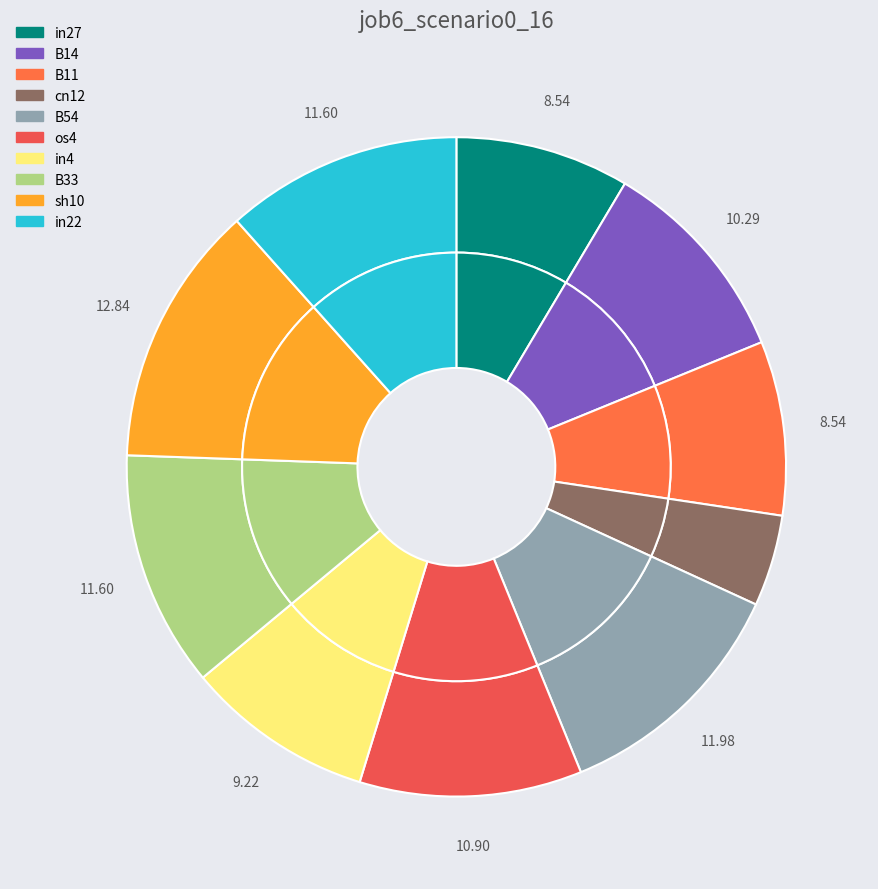

Combined, what portion of the pie is B14 and sh10?

23.1%